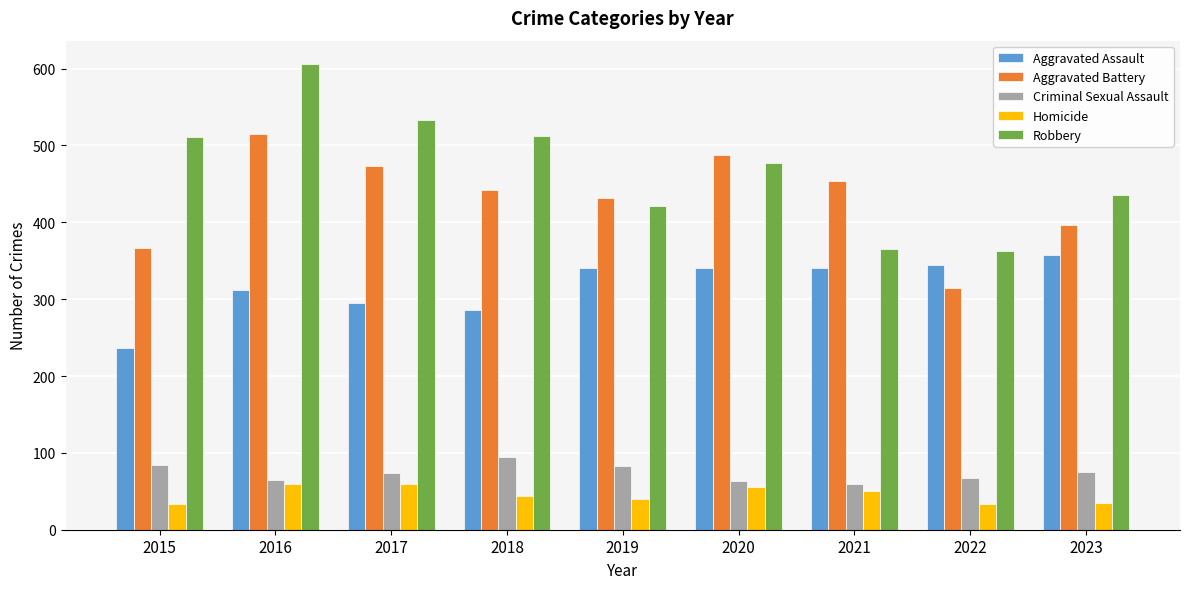

The value of Criminal Sexual Assault at 2020 is 26. True or false?

False